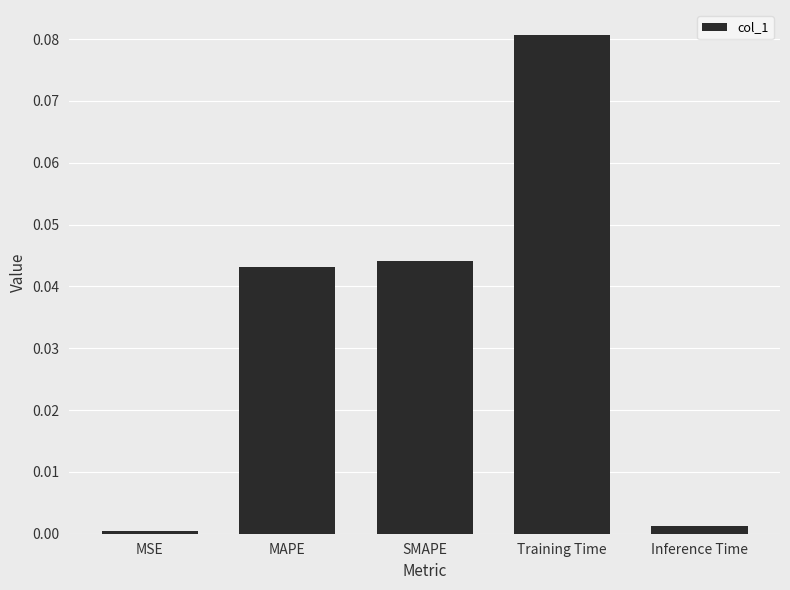

The value at SMAPE is 0.0. True or false?

True